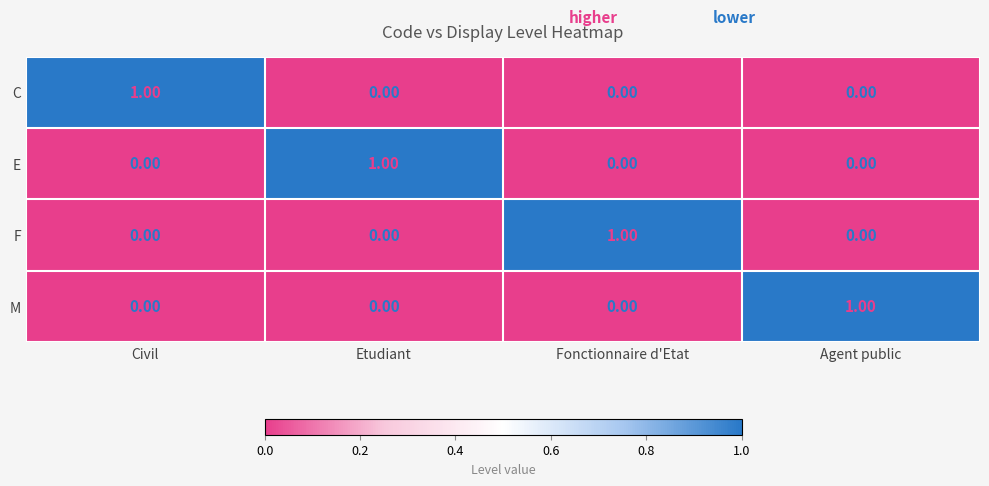

At how many categories does at least one series exceed 0?

4